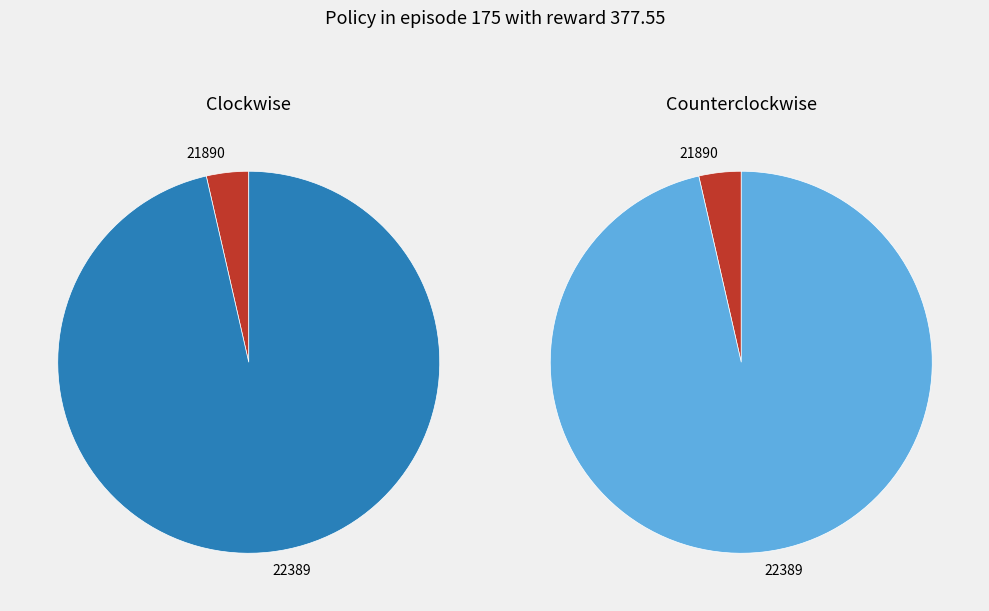

What is the largest slice in the pie chart?

22389